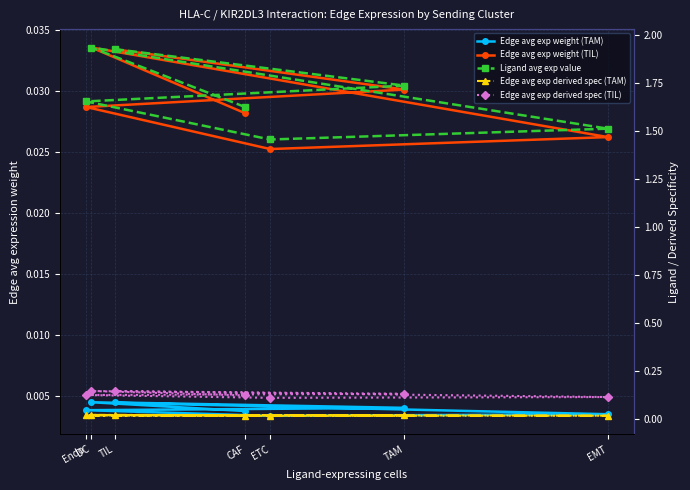

Reading left to right, what are all the values shown in this chart?

Edge avg exp weight (TAM): 0.0	0.0	0.0	0.0	0.0	0.0	0.0
Edge avg exp weight (TIL): 0.0	0.0	0.0	0.0	0.0	0.0	0.0
Ligand avg exp value: 1.6	1.9	1.5	1.5	1.7	1.7	1.9
Edge avg exp derived spec (TAM): 0.0	0.0	0.0	0.0	0.0	0.0	0.0
Edge avg exp derived spec (TIL): 0.1	0.1	0.1	0.1	0.1	0.1	0.1